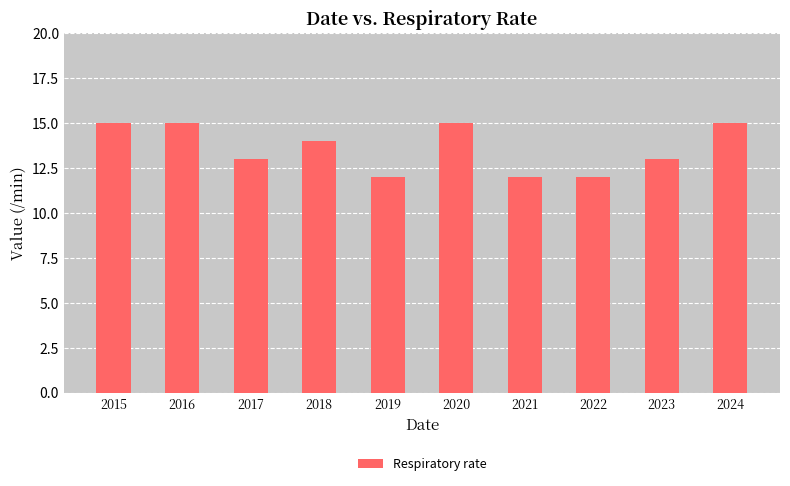

Between 2017 and 2015, which is larger?

2015